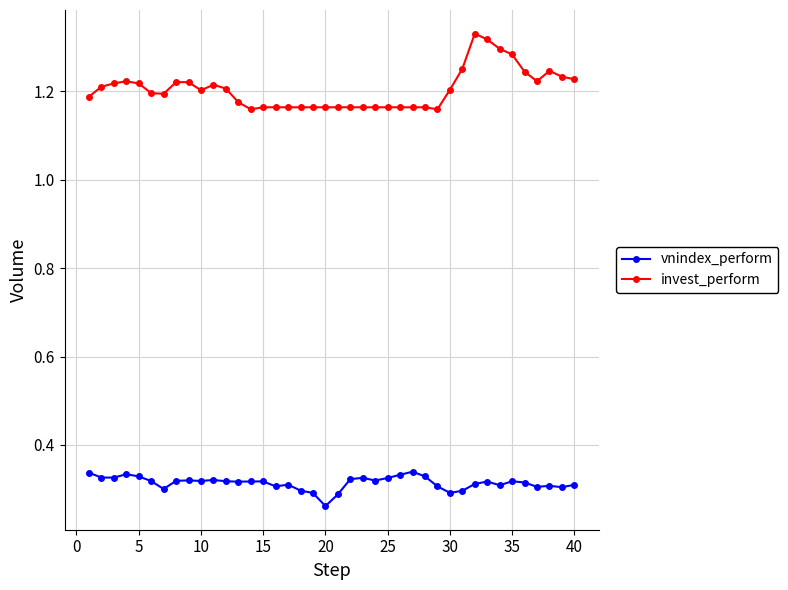

True or false: vnindex_perform and invest_perform cross at least once.

False